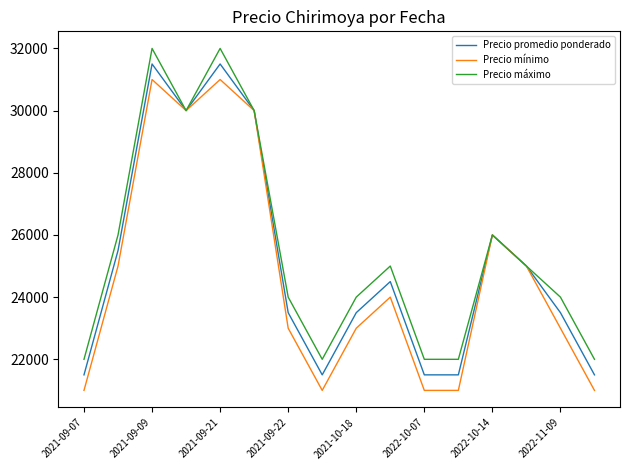

How many Precio mínimo values are between 21000 and 30000?

14